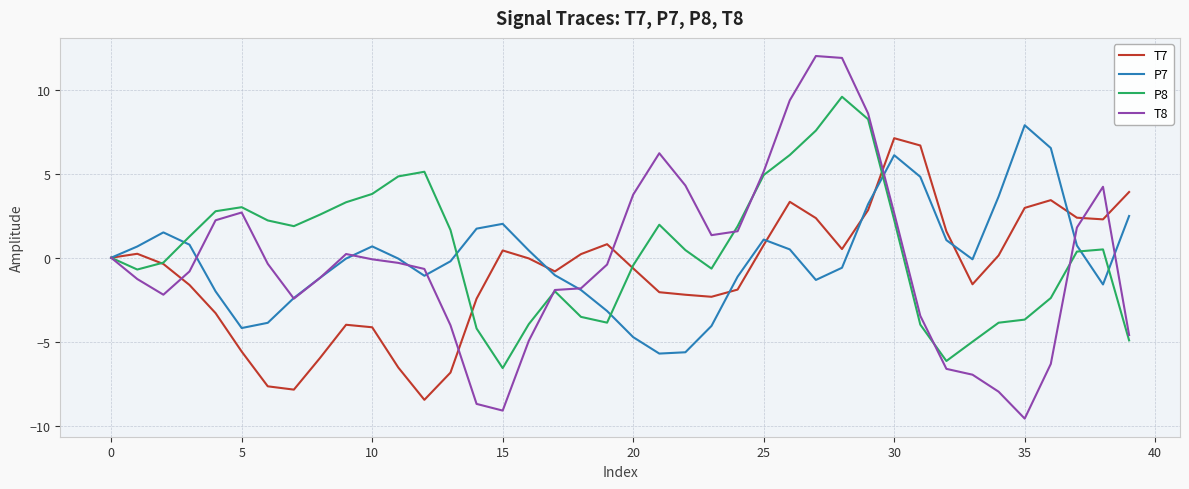

What is the highest value of the P7 series?

7.9